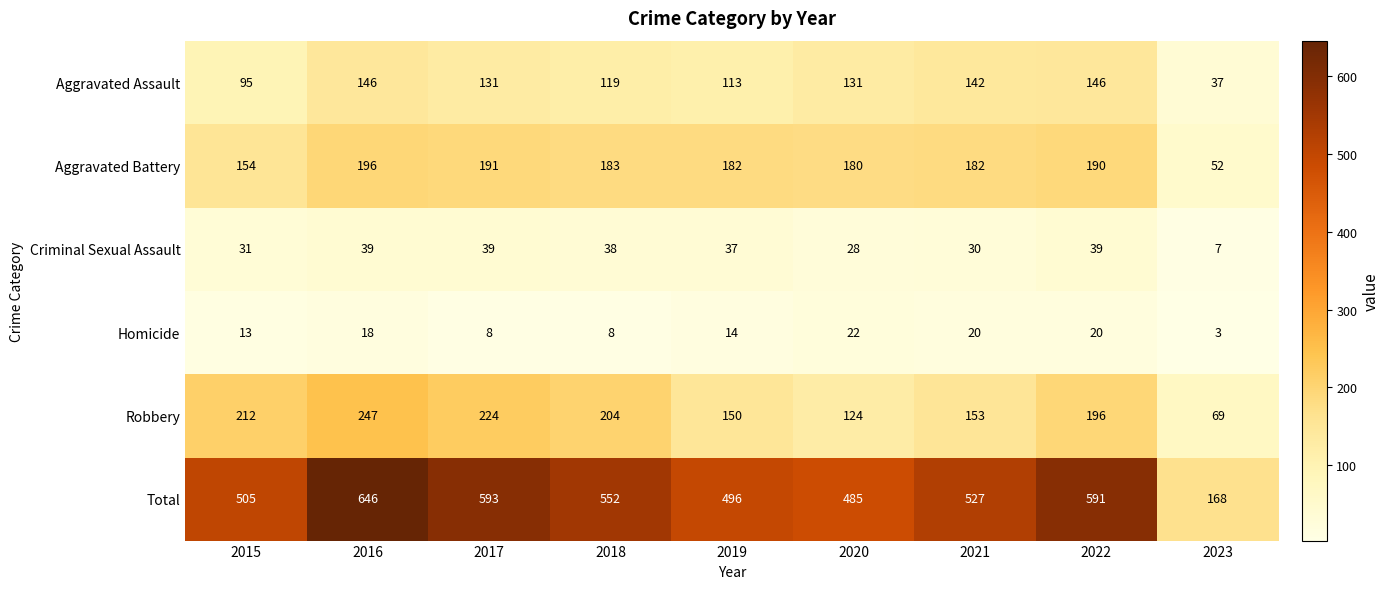

True or false: Criminal Sexual Assault has a value of 17 at 2018.

False